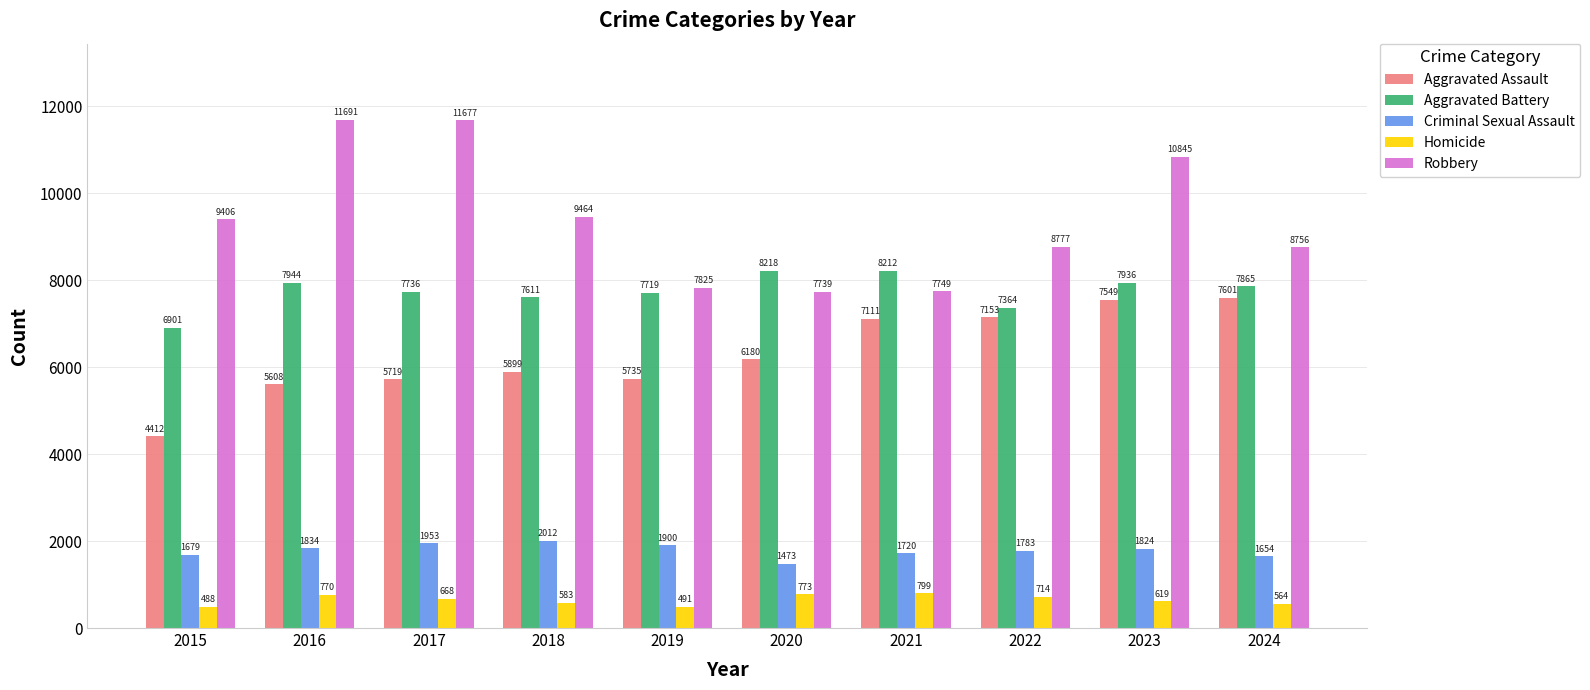

What are all the series names shown in the legend?

Aggravated Assault, Aggravated Battery, Criminal Sexual Assault, Homicide, Robbery